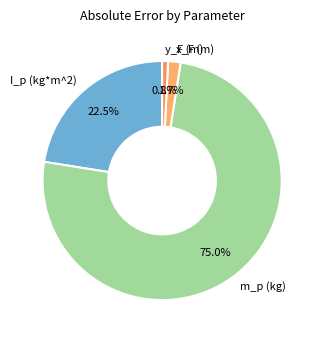

Rank the categories by value from highest to lowest.

m_p (kg), I_p (kg*m^2), x_F (m), y_F (m)